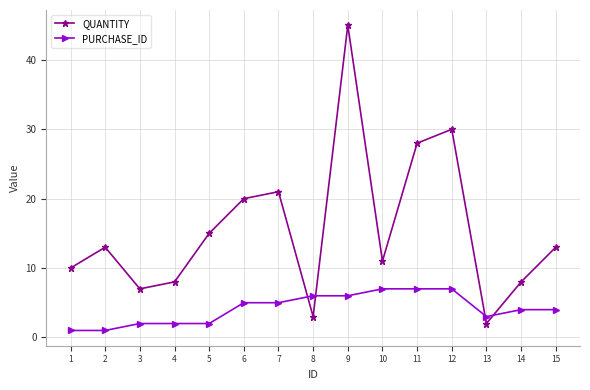

Is this an area chart (filled region under the line)?

No